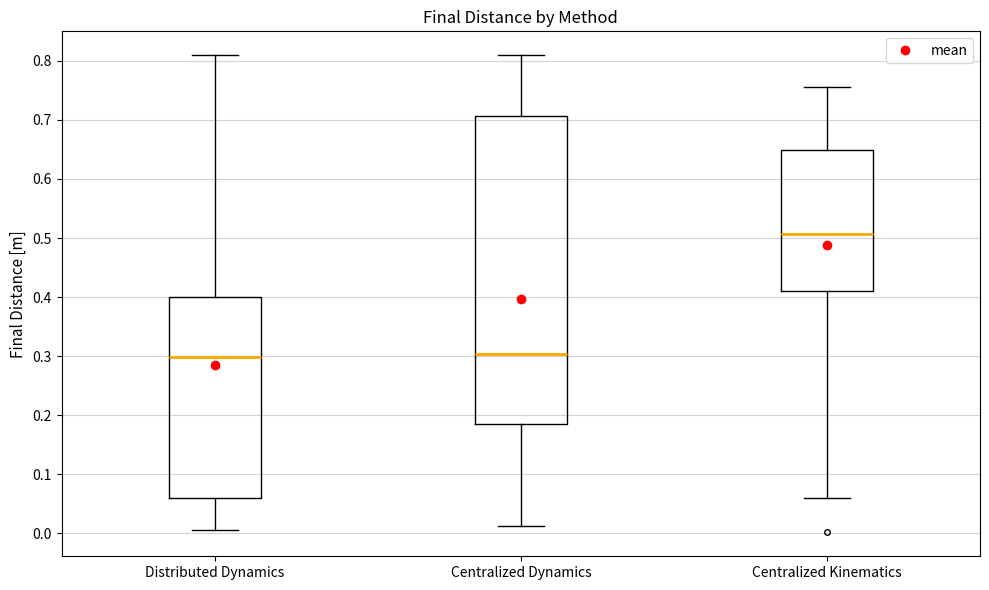

Where does the lower whisker of the box for Centralized Kinematics end on the y-axis? The values are not printed on the chart, so give them approximately, as read against the axis.

0.06